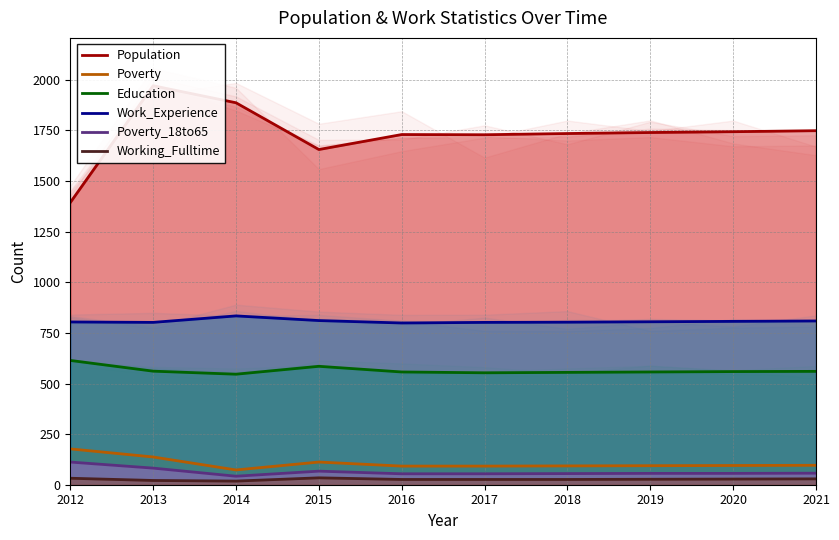

Which series changed the most between 2013 and 2014?

Population